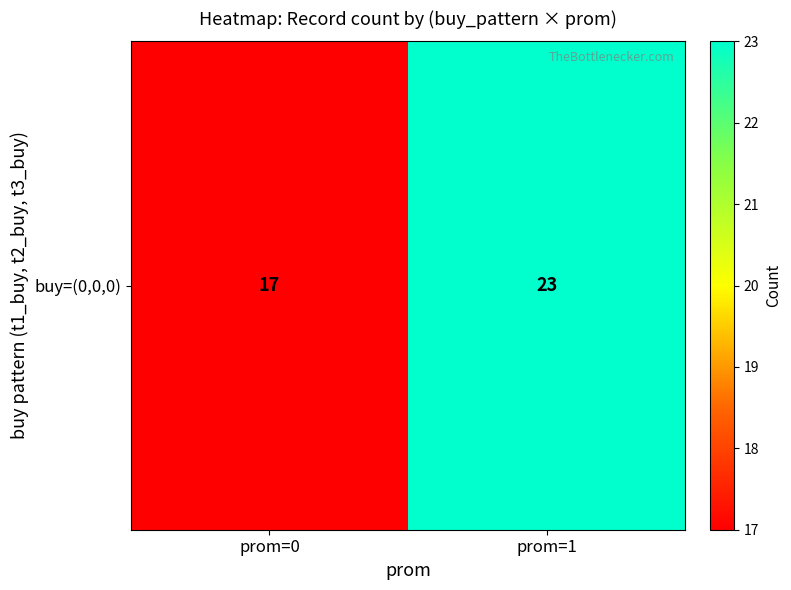

Rank the categories by value from lowest to highest.

prom=0, prom=1